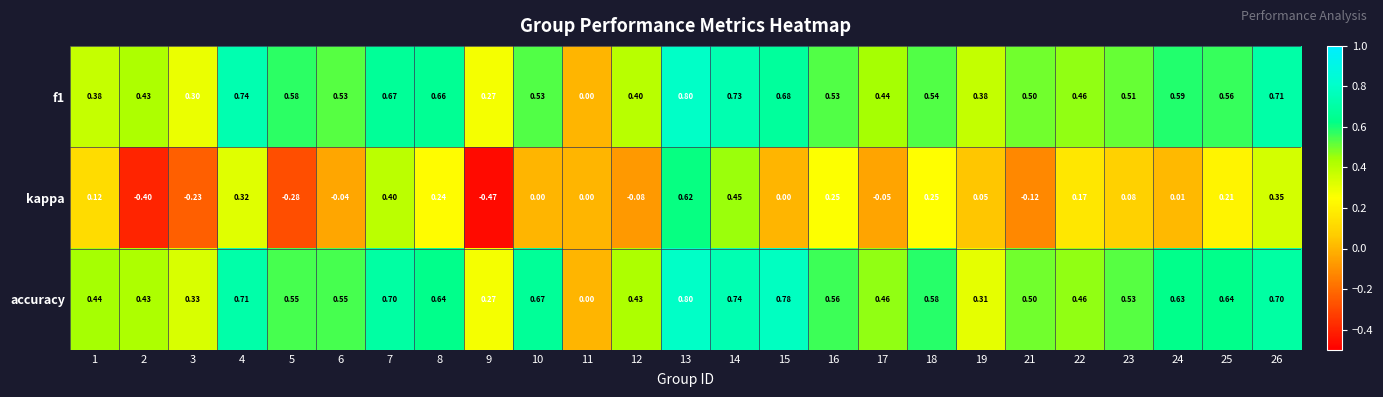

Is the value of accuracy at 14 greater than the value of f1 at 6?

Yes